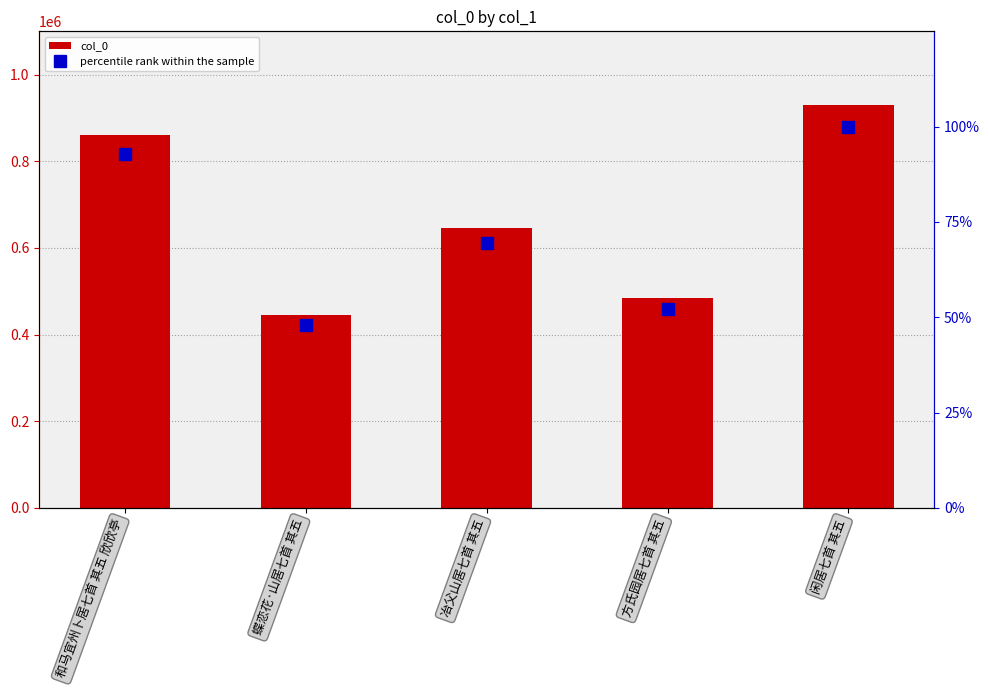

What is the average value of the percentile rank within the sample series?

72.5